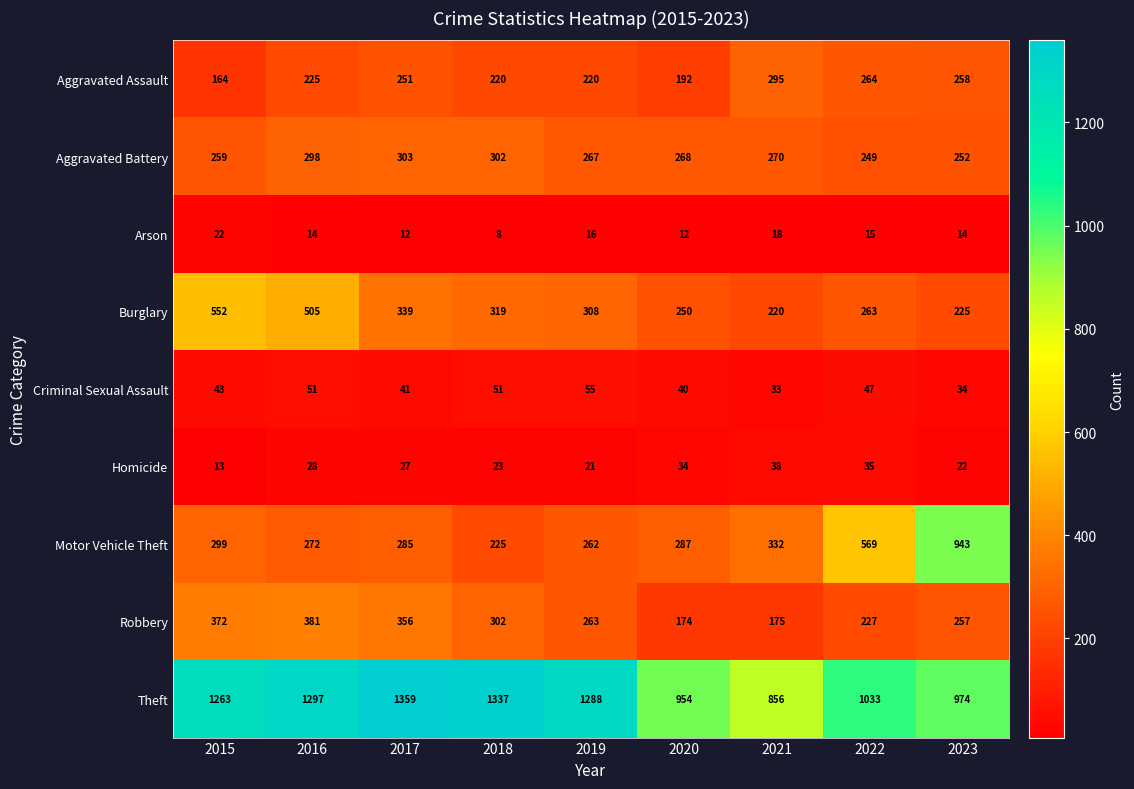

The Theft series shows 954 at 2020. True or false?

True